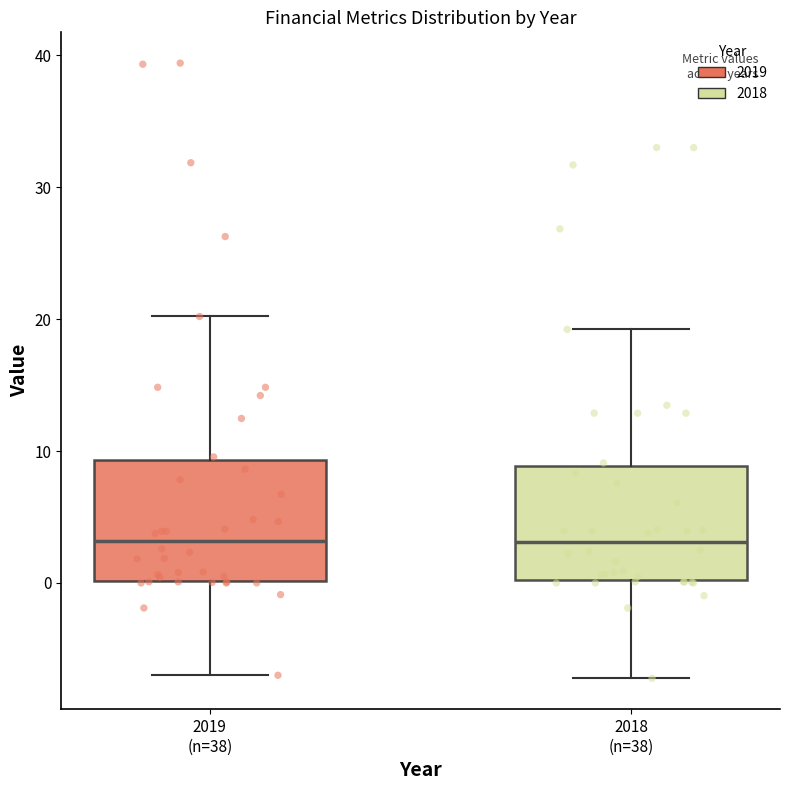

Reading left to right, transcribe this box plot: for each box, give where its median line is, the range the box spans, and where its two whiskers end, as read against the y-axis. The values are not printed on the chart, so give them approximately, as read against the axis.

2019 (n=38): median 3, box 0 to 9, whiskers -7 to 20
2018 (n=38): median 3, box 0 to 9, whiskers -7 to 19